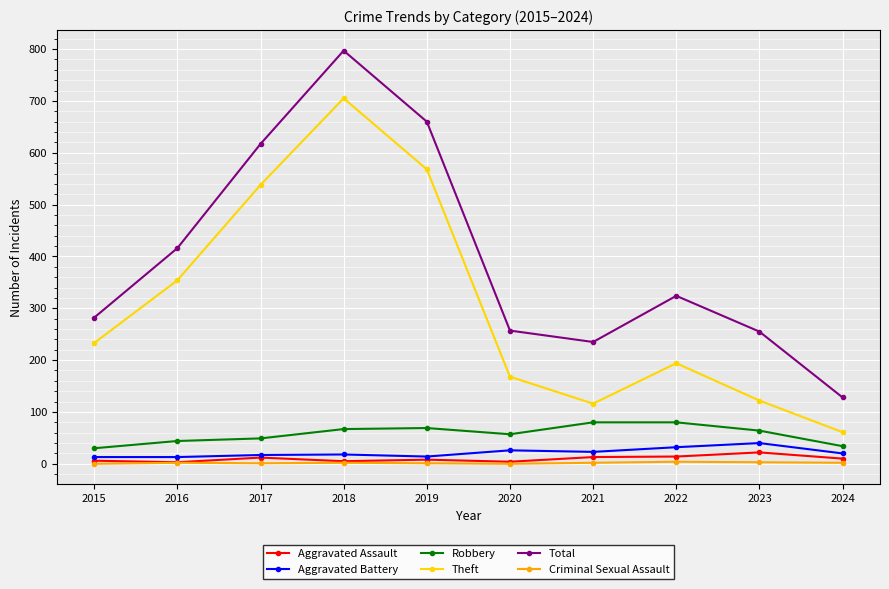

How many values in the Aggravated Battery series are below 20?

5